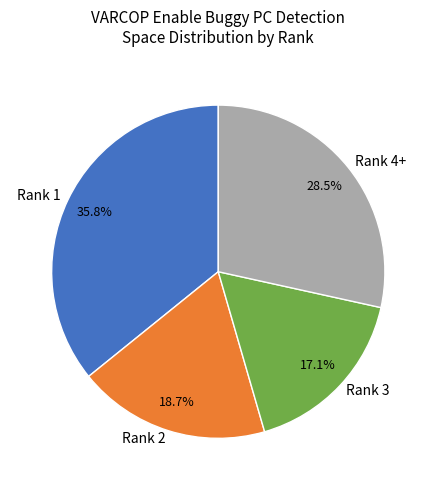

Does any single category account for the majority?

No